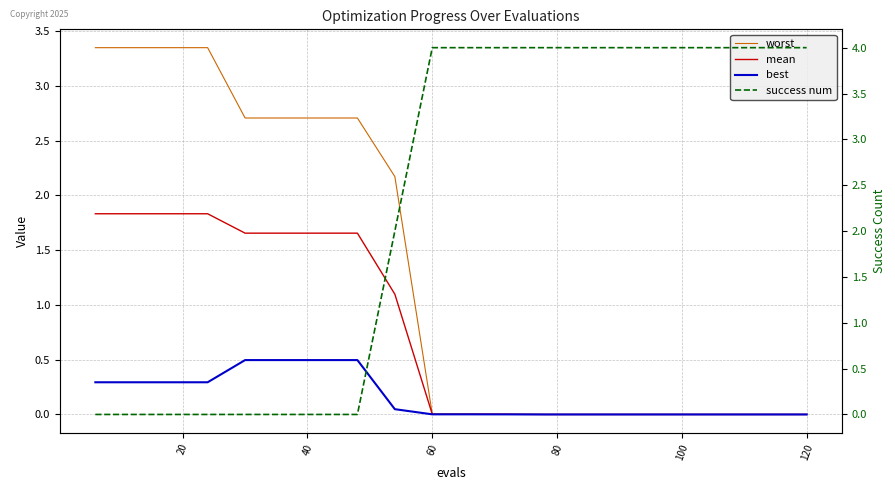

After their last crossing, which series has the higher values: success num or worst?

success num